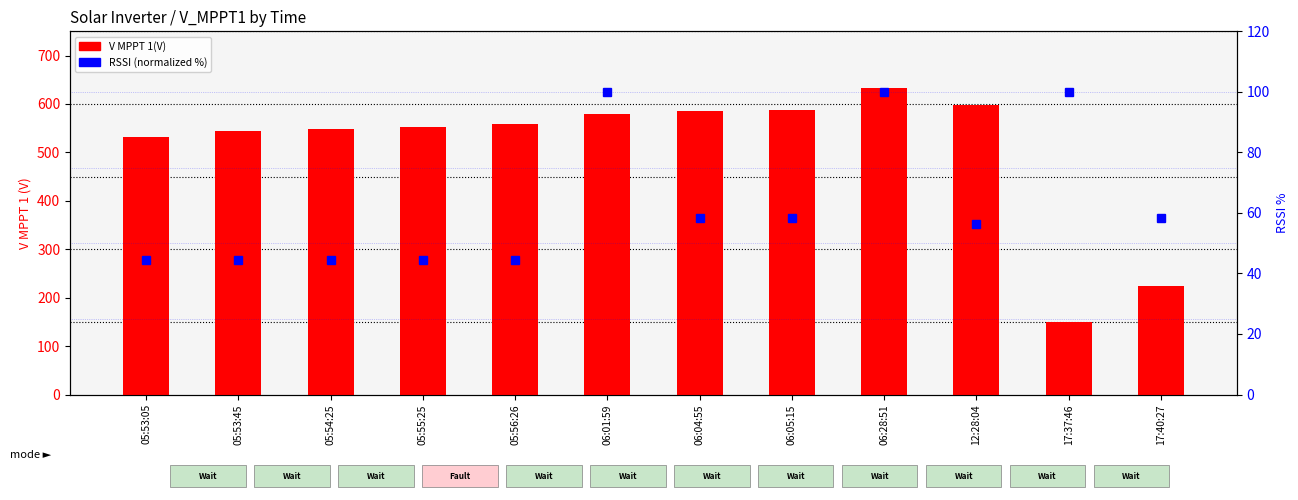

Where does the RSSI (normalized %) series first go above 58?

06:01:59